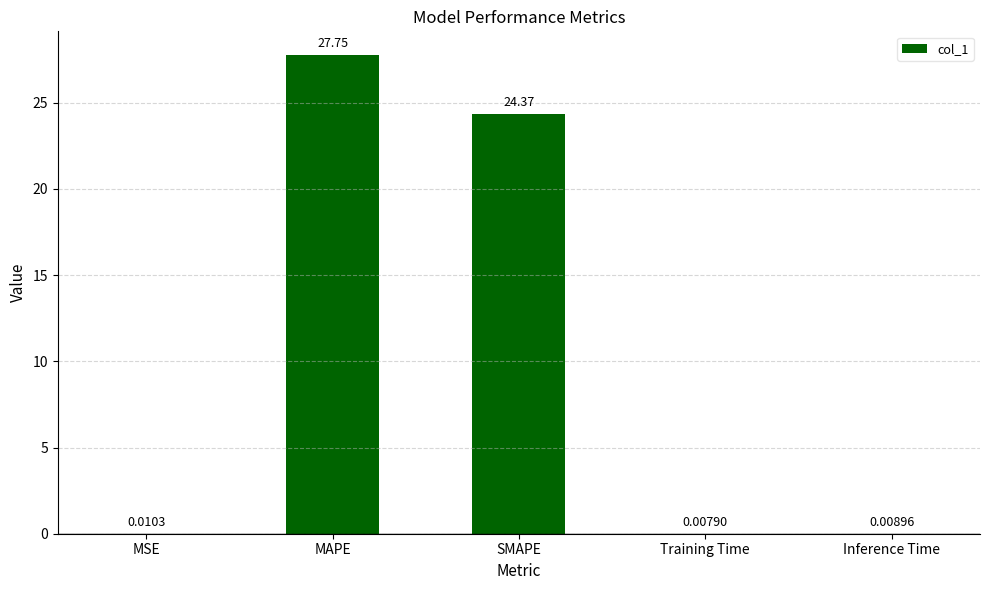

What is the sum of all values?

52.1